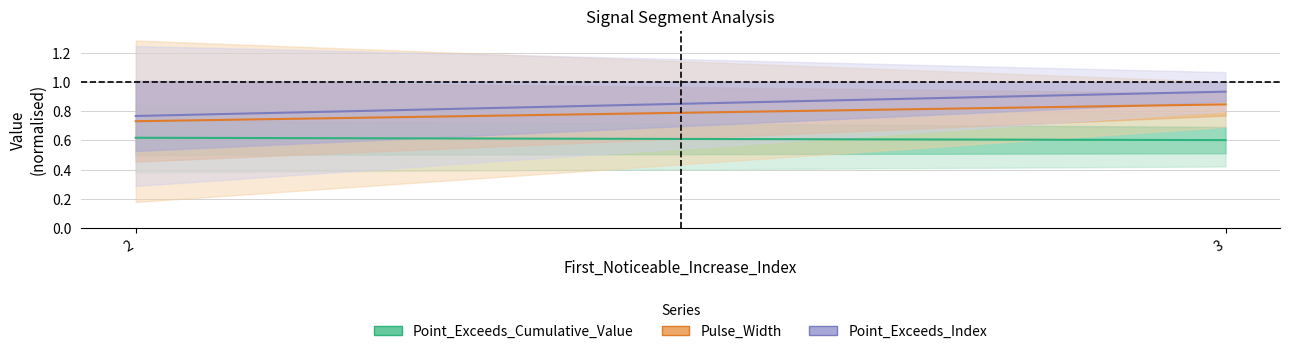

Is the value of Point_Exceeds_Index at 2 greater than the value of Pulse_Width at 2?

Yes